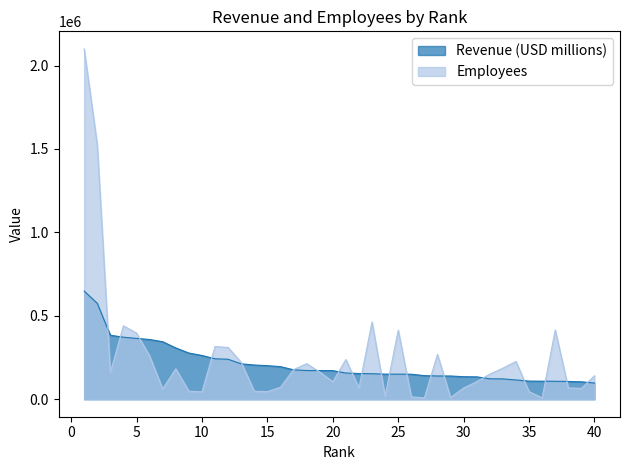

At how many categories does at least one series exceed 1233412?

2